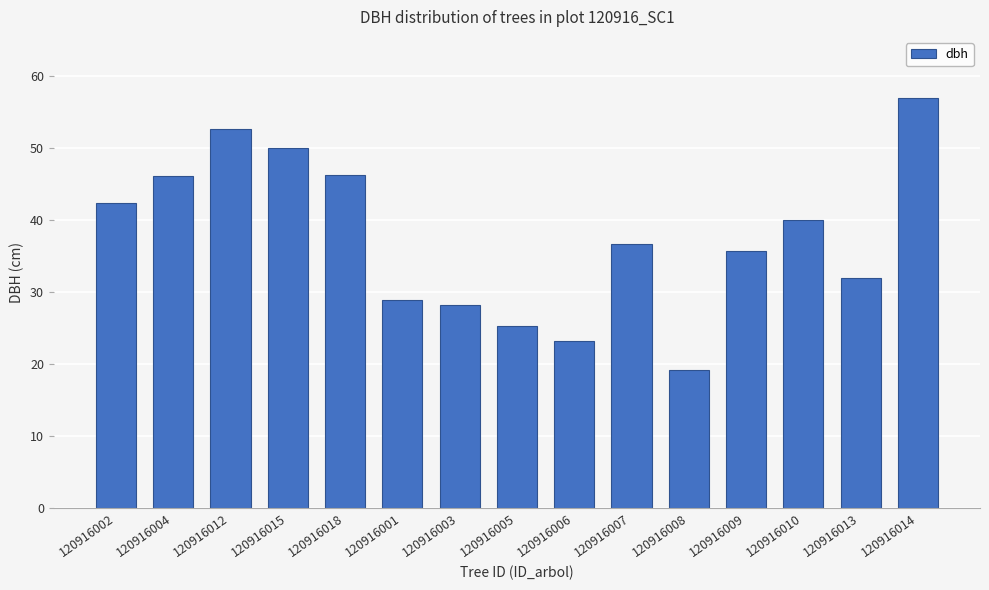

The value at 120916004 is 46.1. True or false?

True